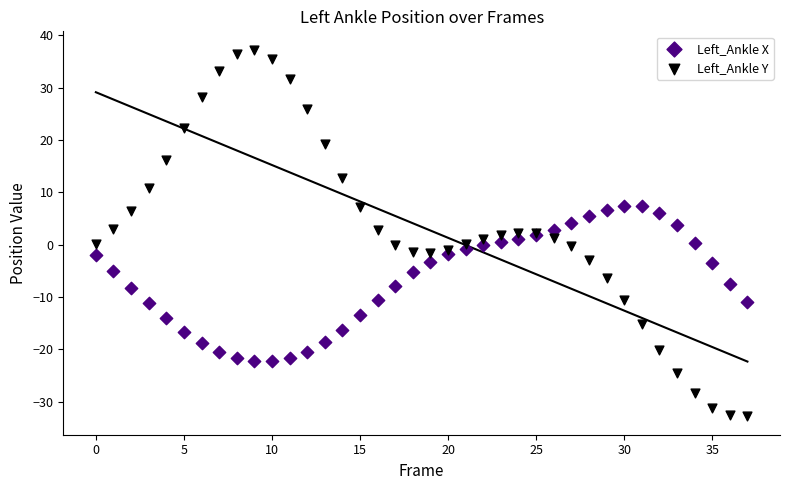

Which series contains the lowest Y value?

Left_Ankle Y